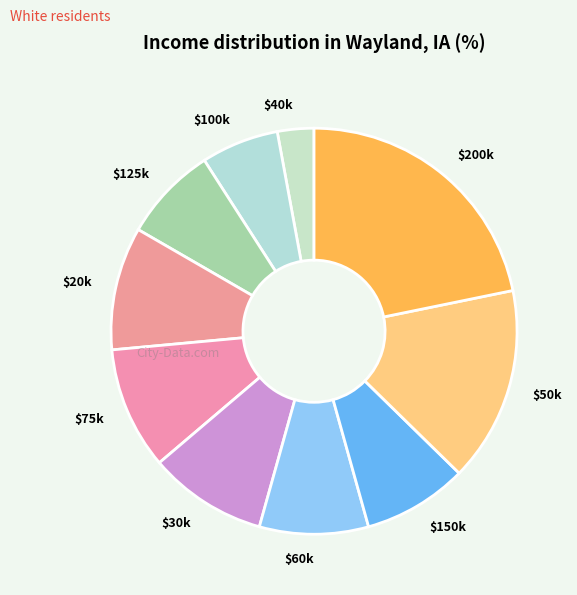

What is the smallest slice in the pie chart?

$40k